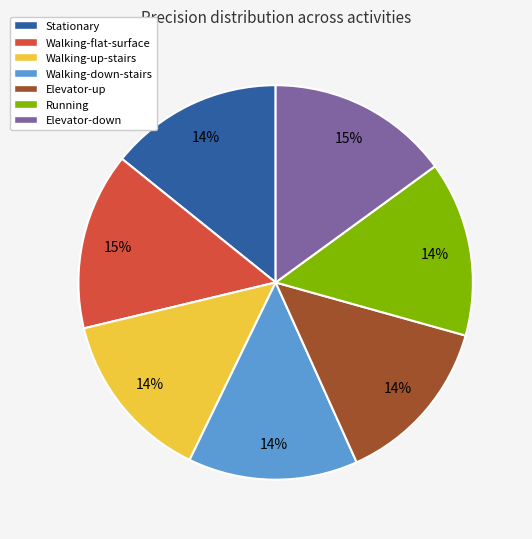

Is Walking-up-stairs the majority of the pie?

No